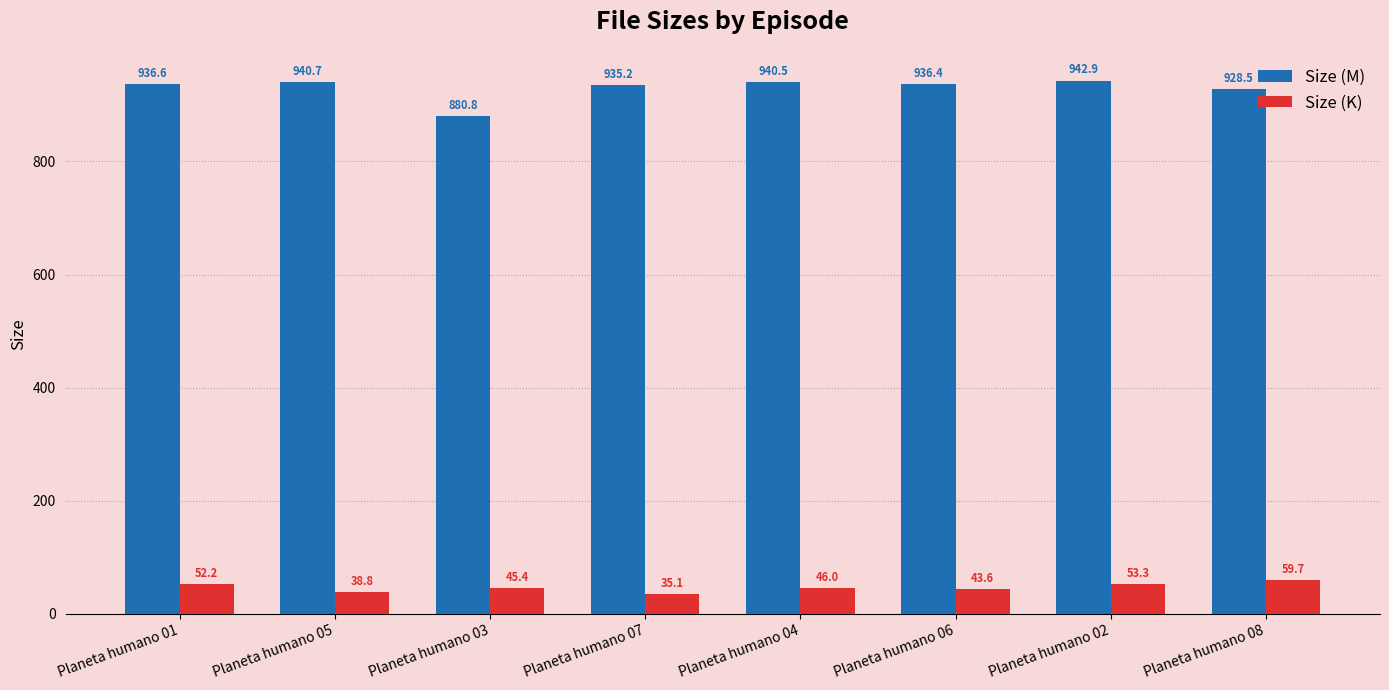

What is the difference between the Size (K) values at Planeta humano 01 and Planeta humano 07?

17.1